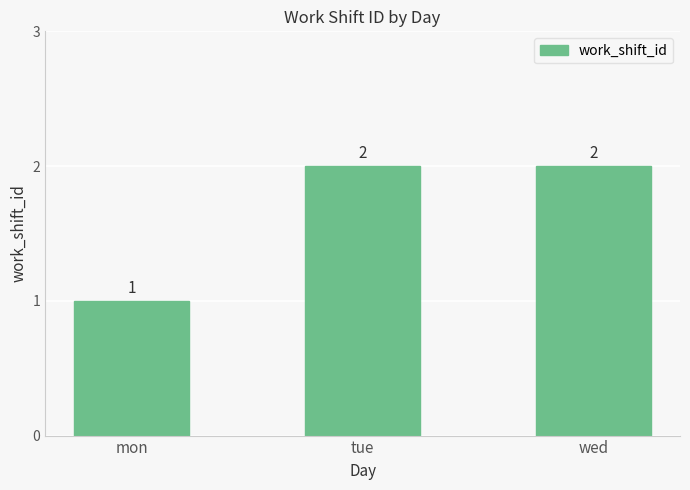

The value at tue is 2. True or false?

True